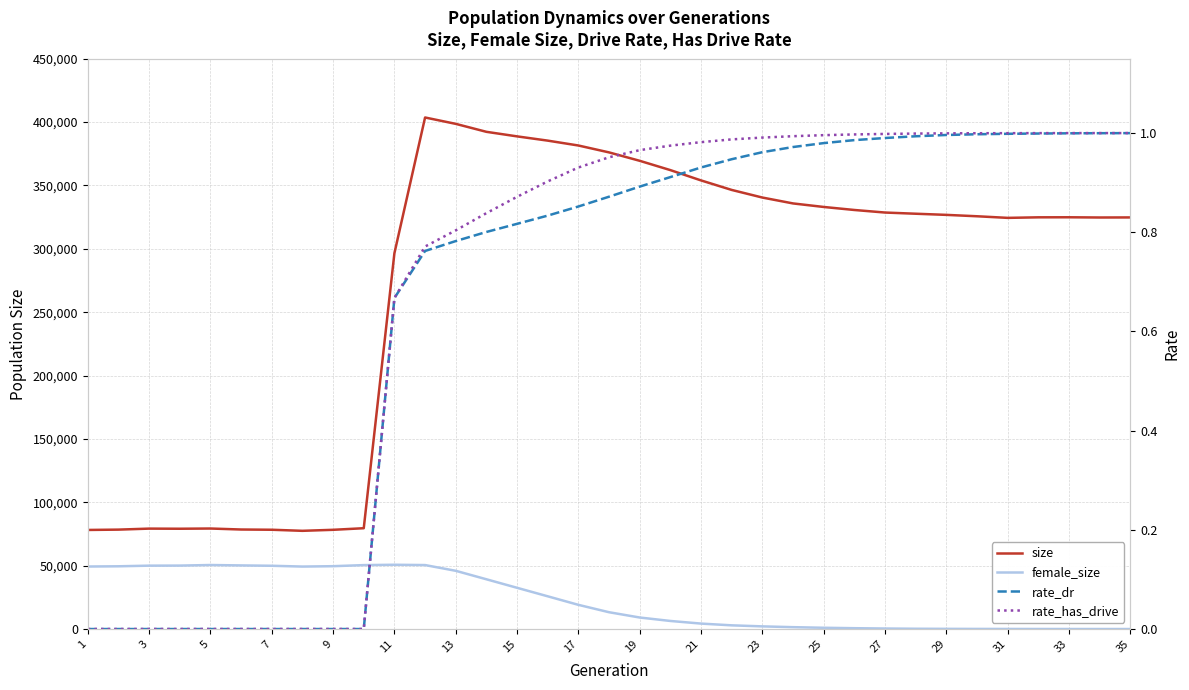

True or false: rate_has_drive and size cross at least once.

False